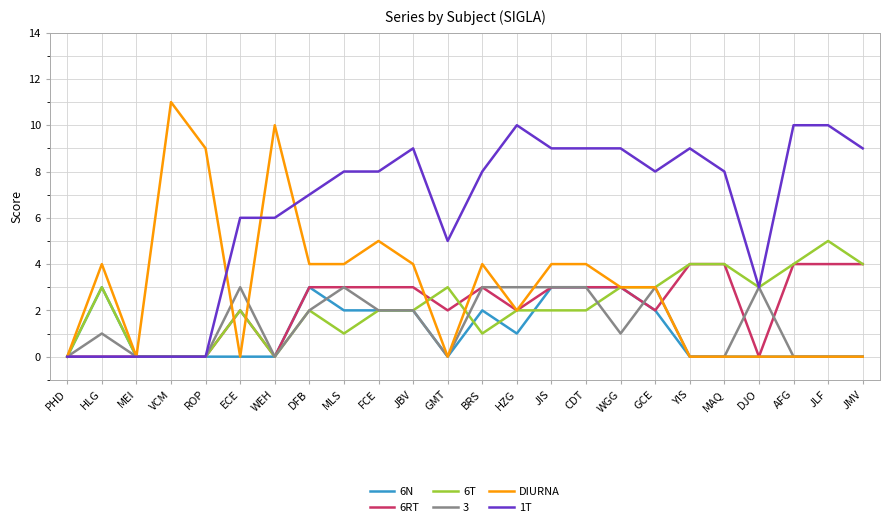

True or false: 6N has a value of 0 at MEI.

True